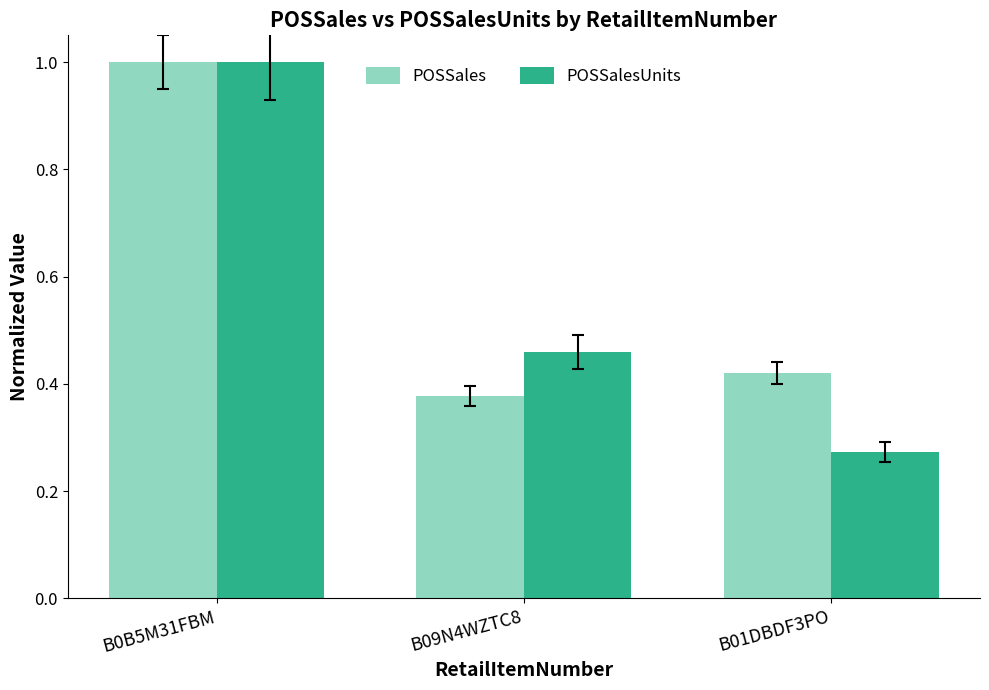

Which category has the lowest value in the POSSalesUnits series?

B01DBDF3PO